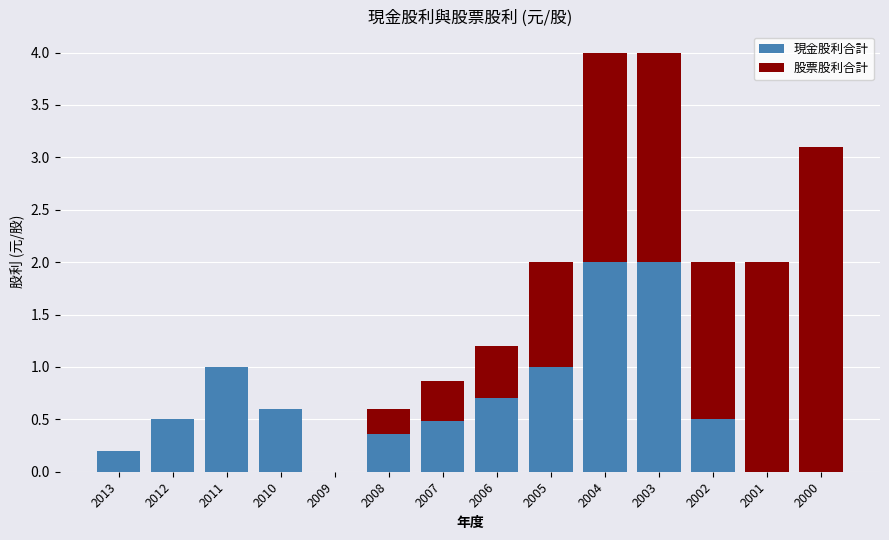

What are all the series names shown in the legend?

現金股利合計, 股票股利合計